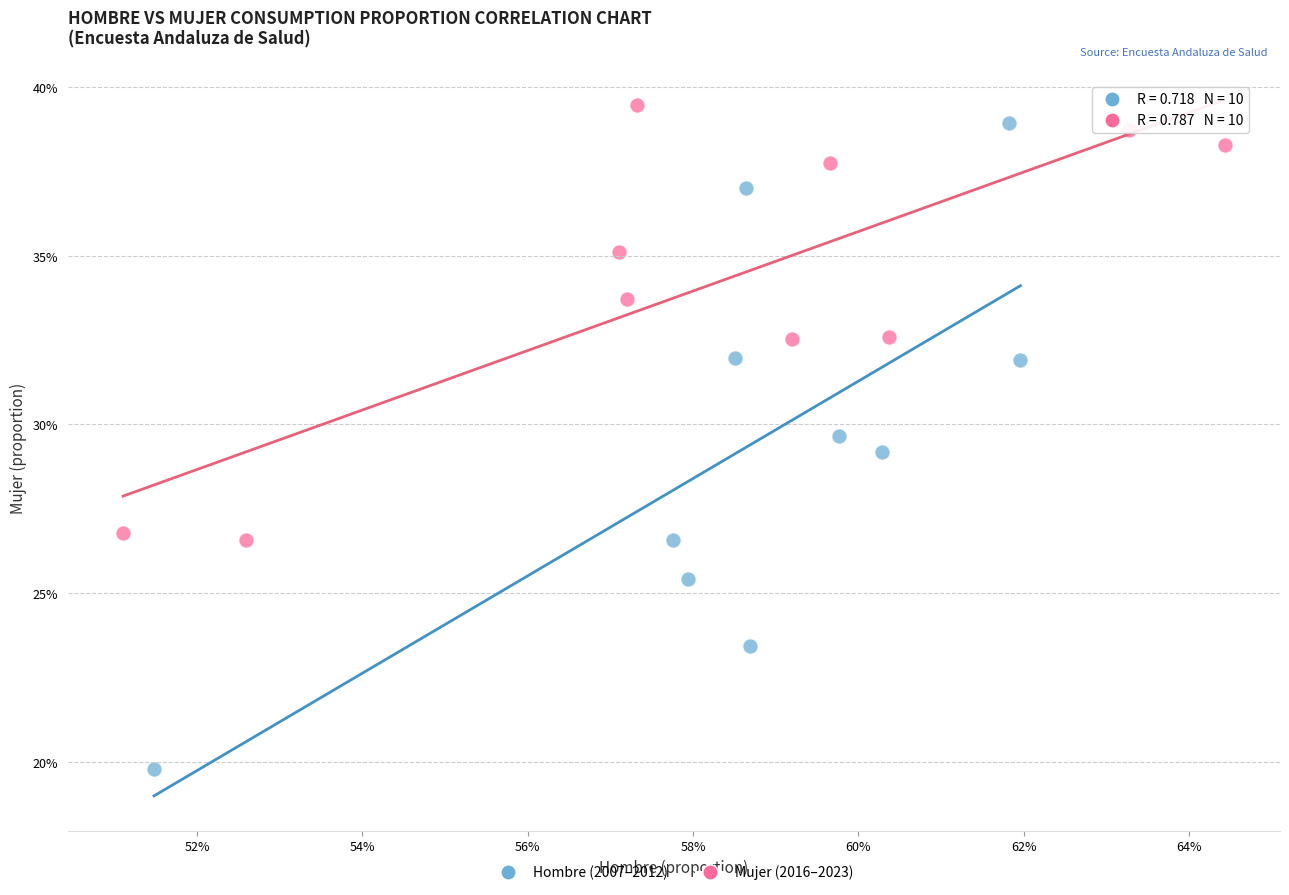

What are all the series names shown in the legend?

Hombre (2007–2012), Mujer (2016–2023)